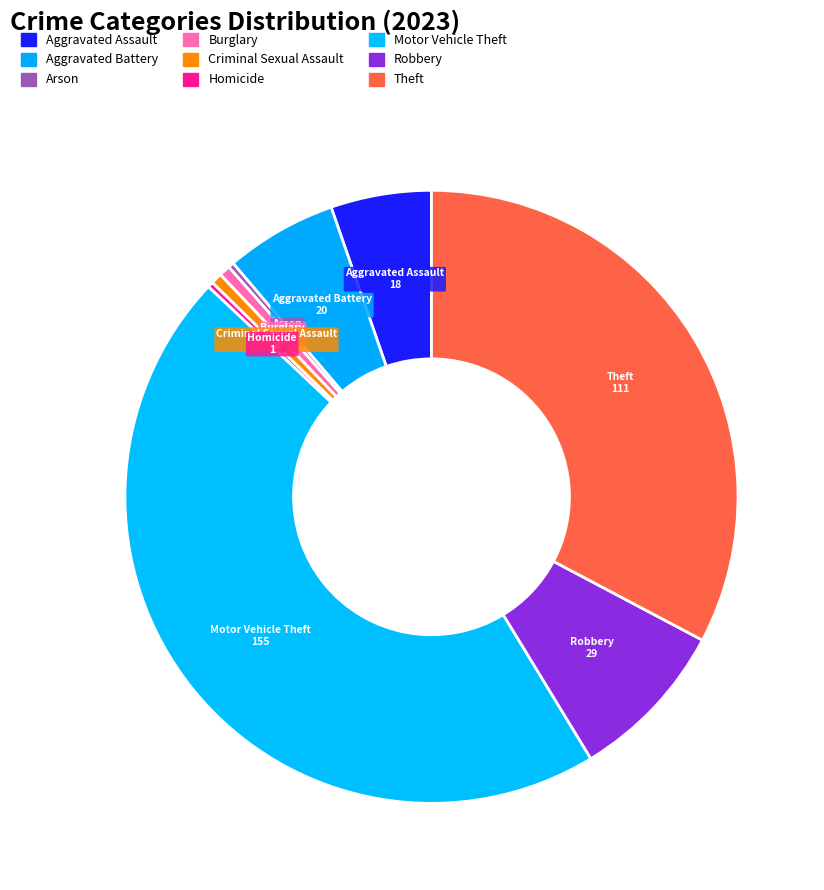

Count the number of slices in the pie.

9